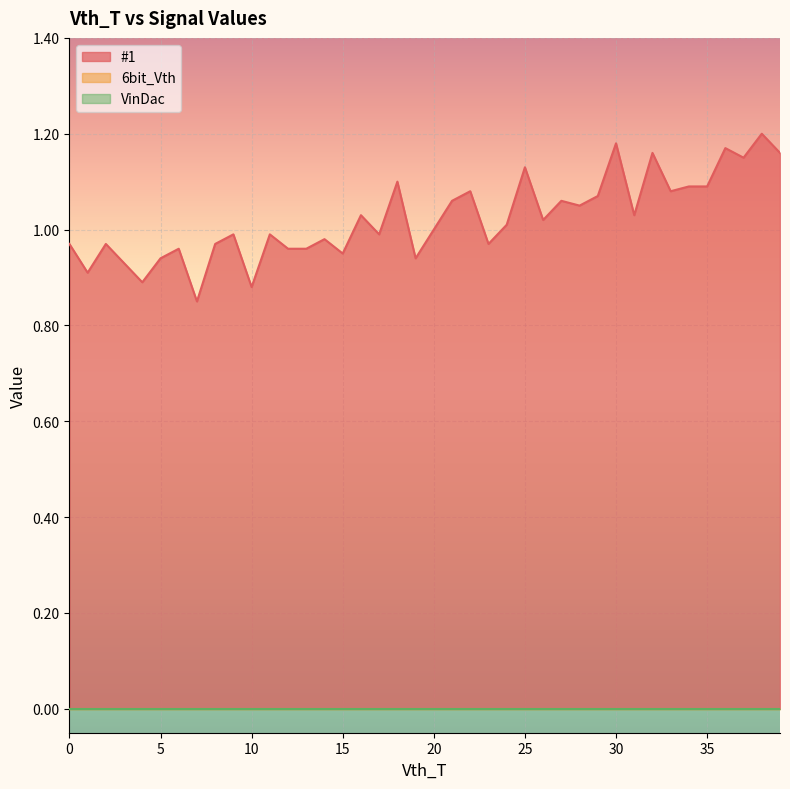

Is the value of #1 at 35 greater than the value of 6bit_Vth at 8?

Yes